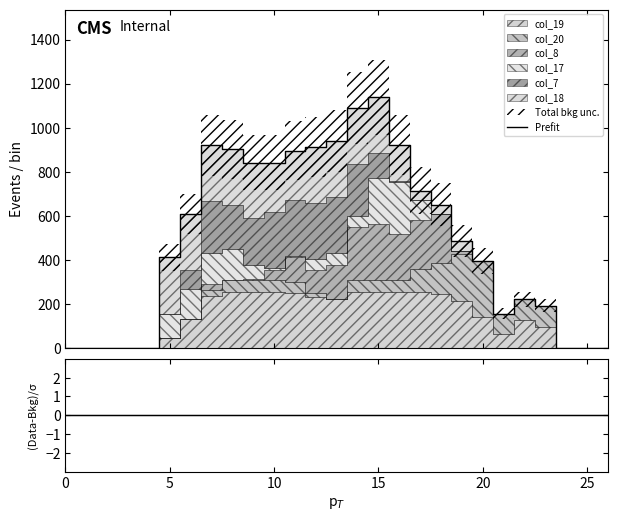

At which category is the sum across all series the highest?

15